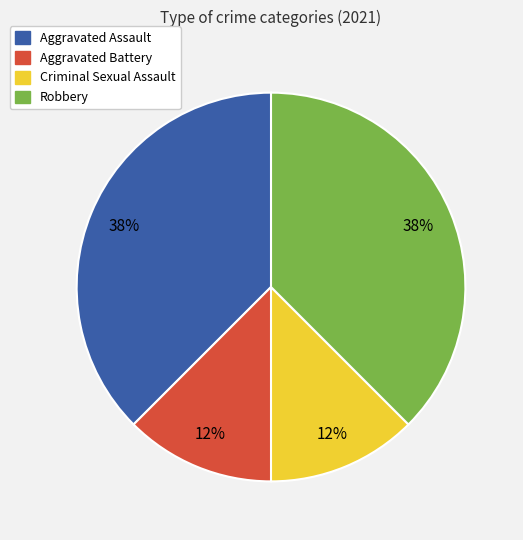

To the nearest percent, what is the average slice percentage?

25%